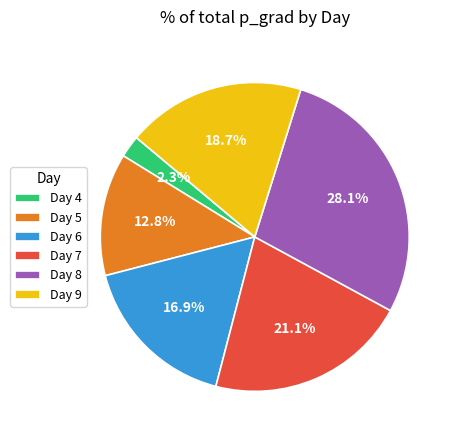

What is the ratio of the value at Day 5 to the value at Day 9?

0.7